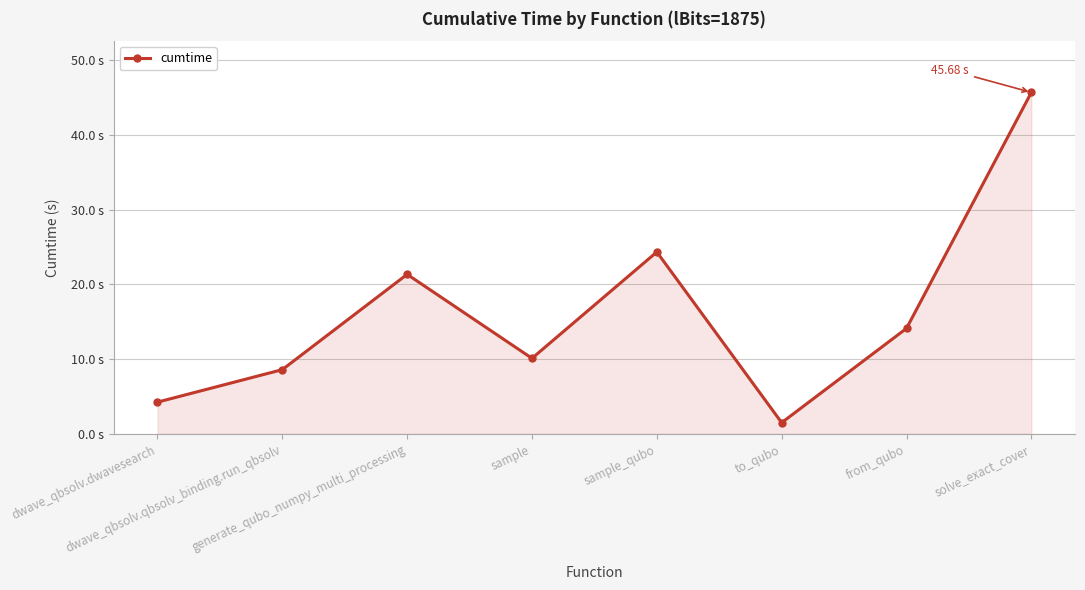

Does the chart have visible grid lines?

Yes